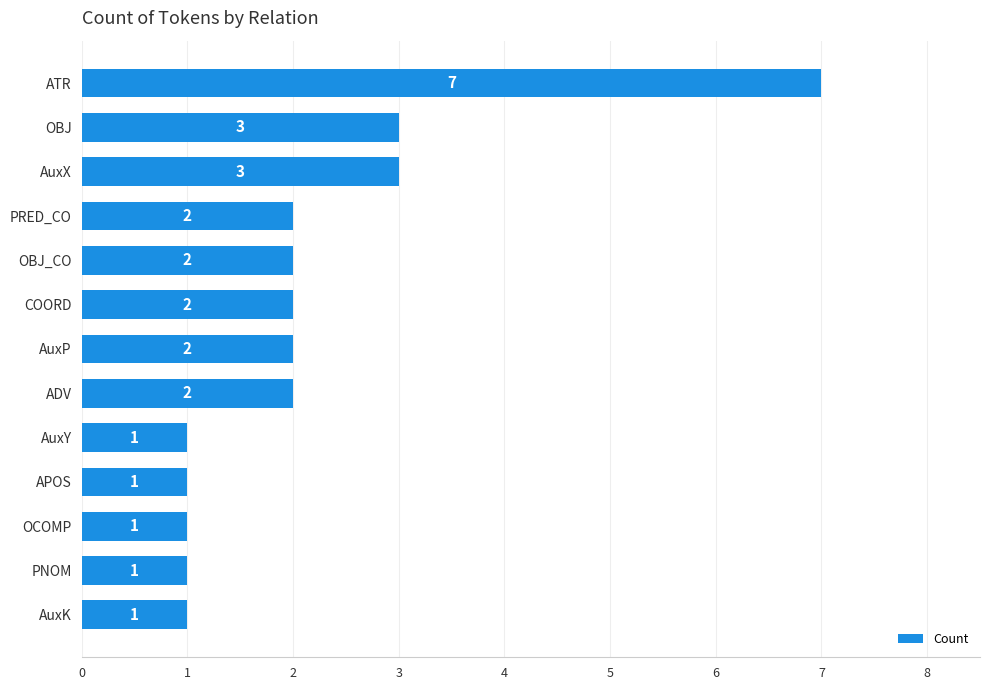

How many data points are less than 2?

5